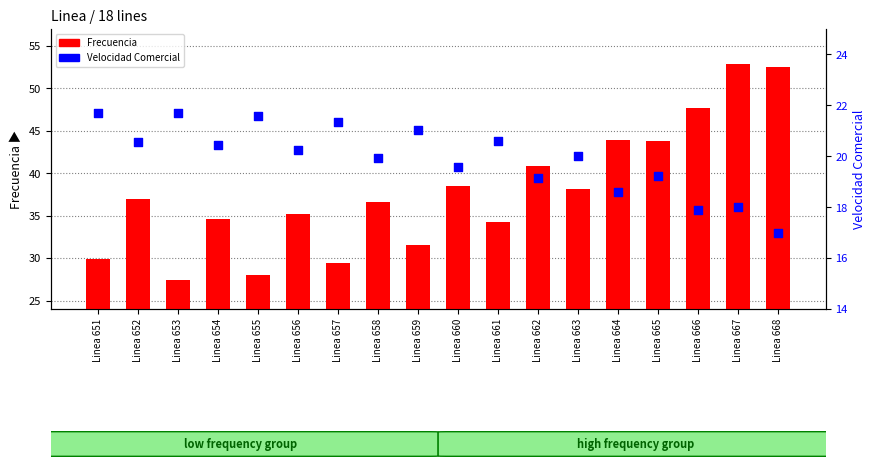

At how many categories does at least one series exceed 26?

18